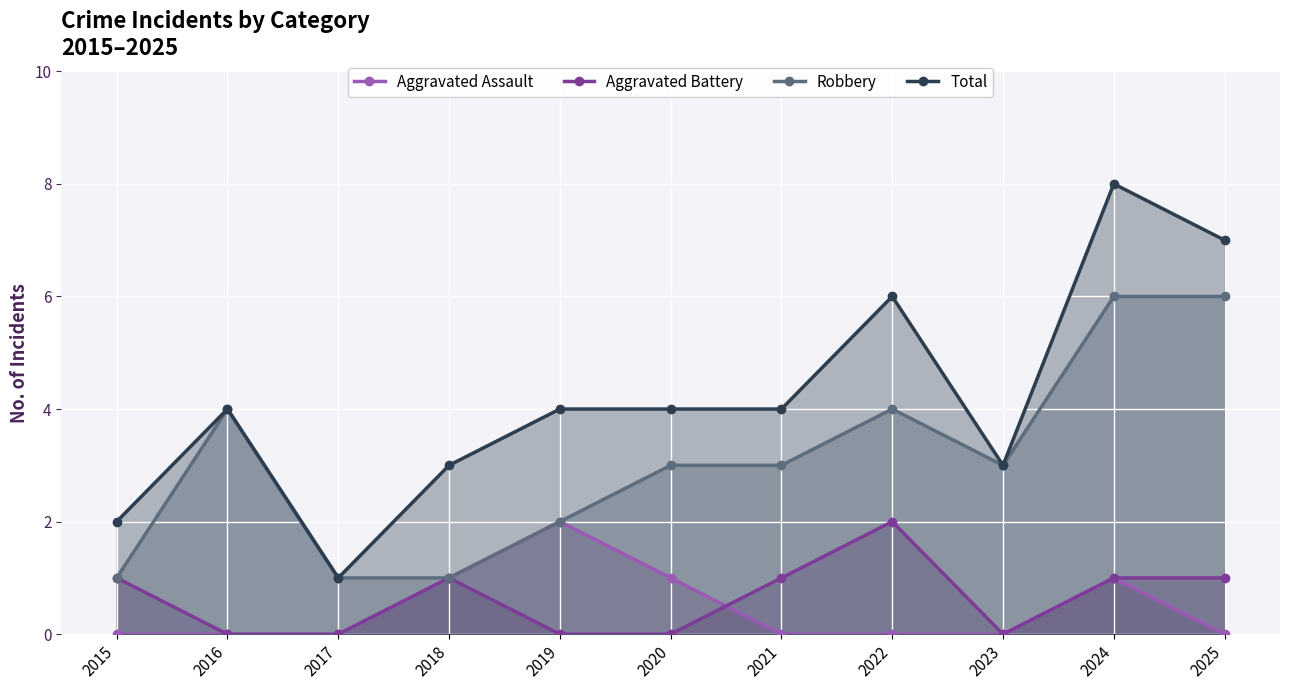

True or false: Aggravated Battery has more than 1 points higher than both neighbors.

True